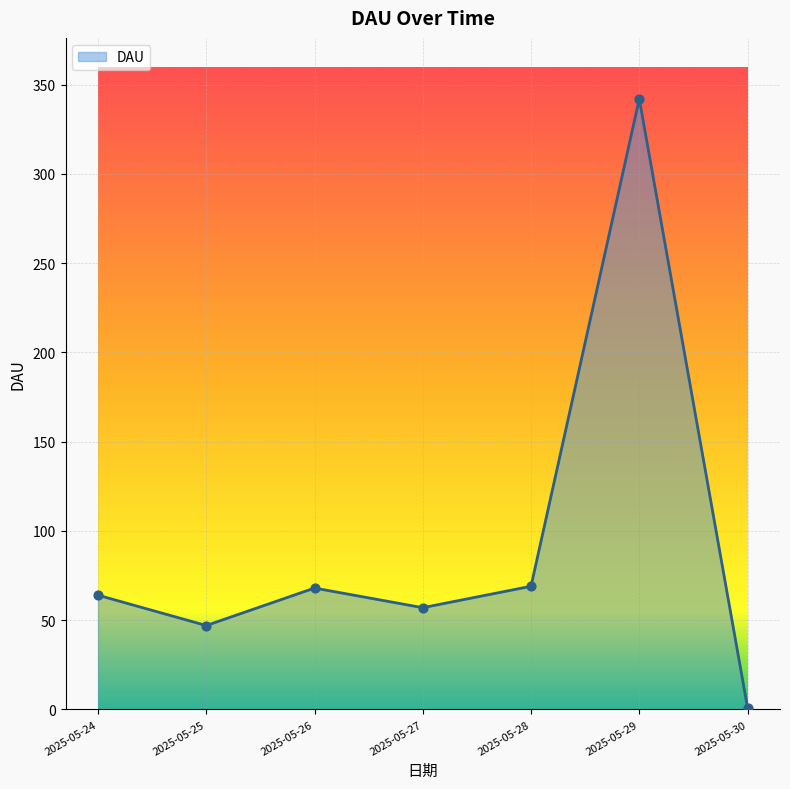

Approximately how many times larger is the value at 2025-05-29 compared to 2025-05-28?

5.0